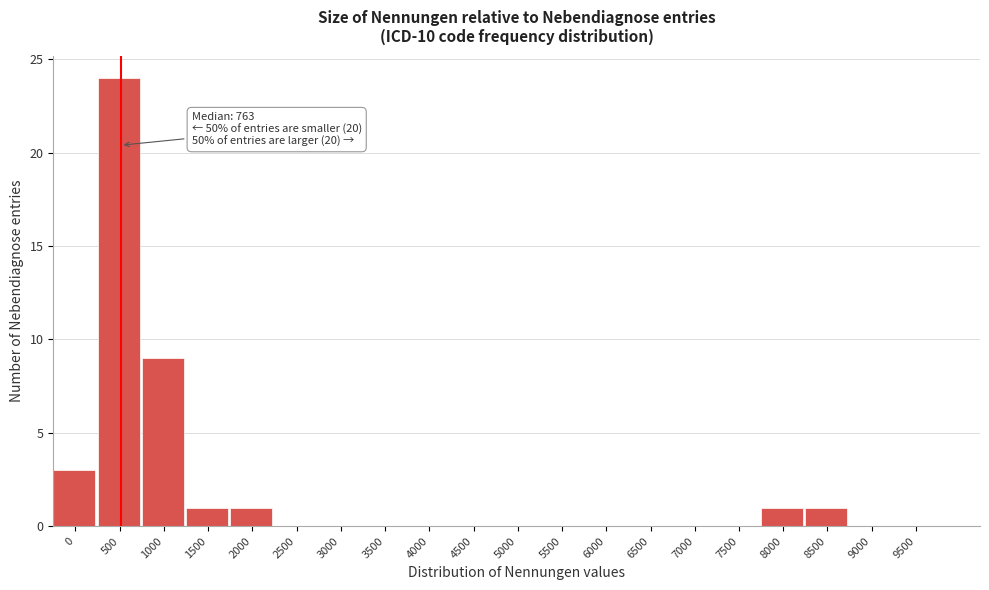

Reading right to left, what are all the values shown in this chart?

9500=0	9000=0	8500=1	8000=1	7500=0	7000=0	6500=0	6000=0	5500=0	5000=0	4500=0	4000=0	3500=0	3000=0	2500=0	2000=1	1500=1	1000=9	500=24	0=3